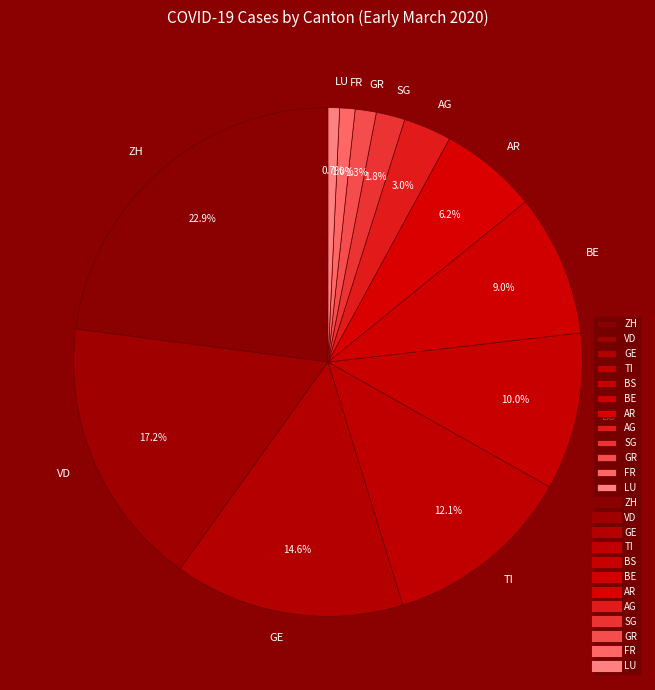

What percentage do TI and AG together represent?

15.1%